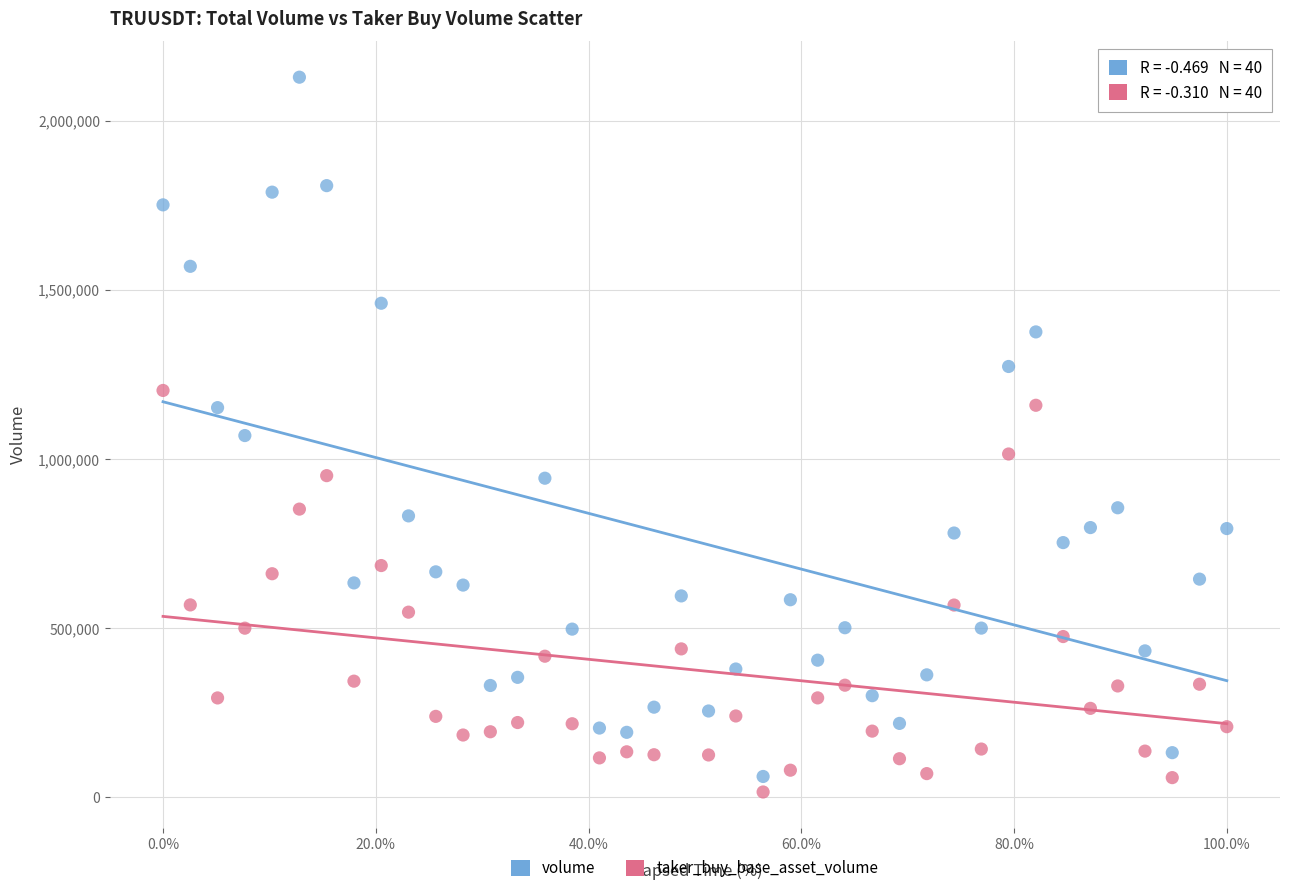

Which series has the largest Y range (max minus min)?

volume